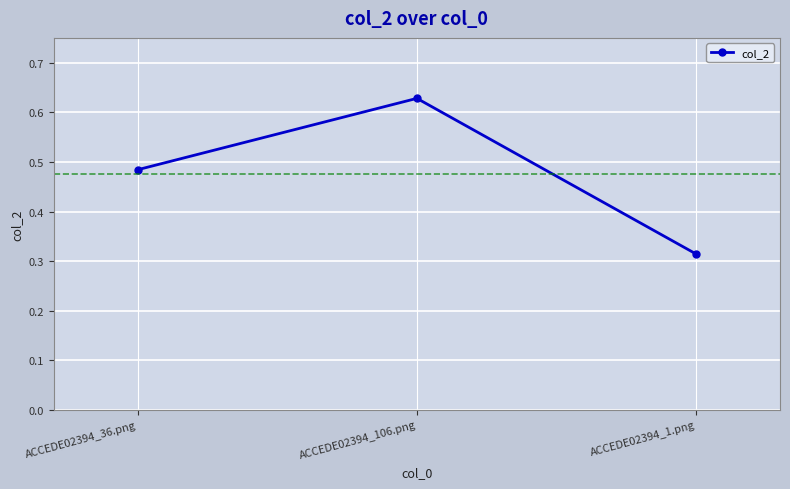

How many values are between 0 and 1?

3